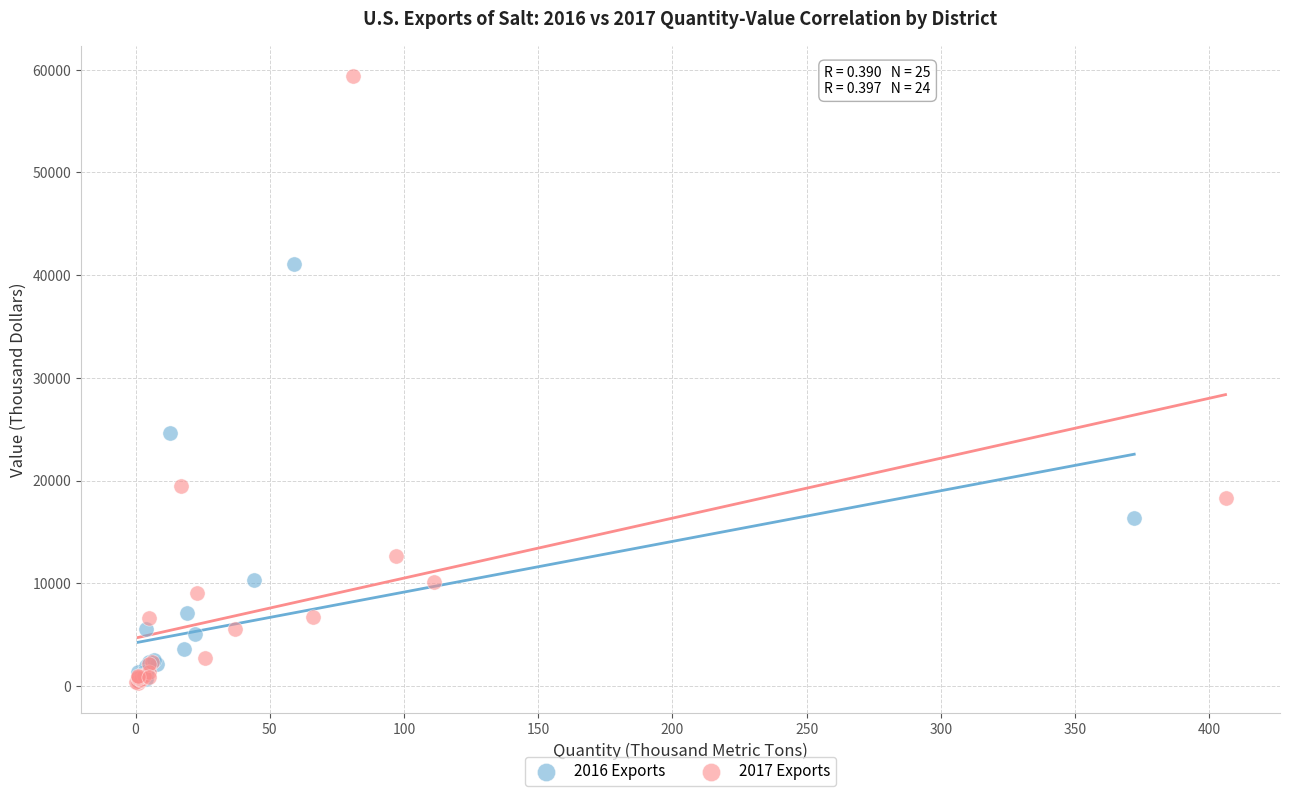

Which series contains the highest Y value?

2017 Exports